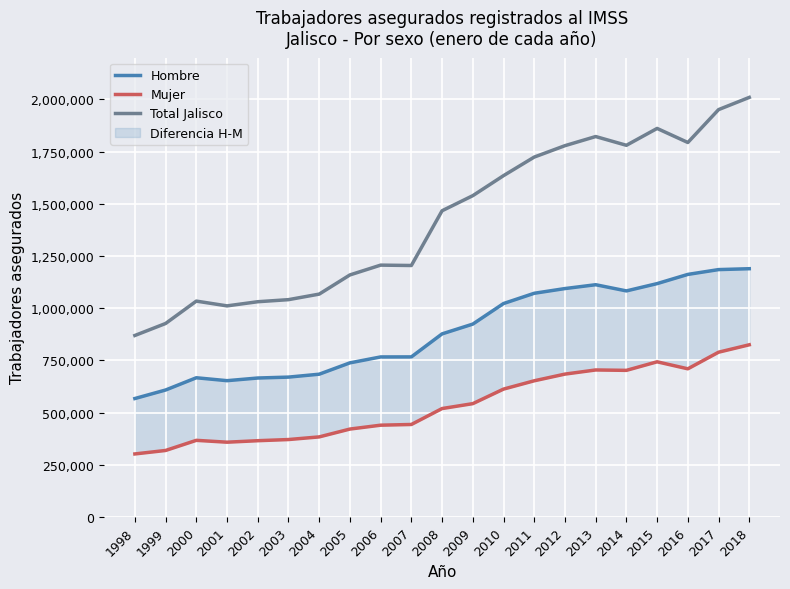

What is the difference between the Hombre values at 2005 and 2006?

28335